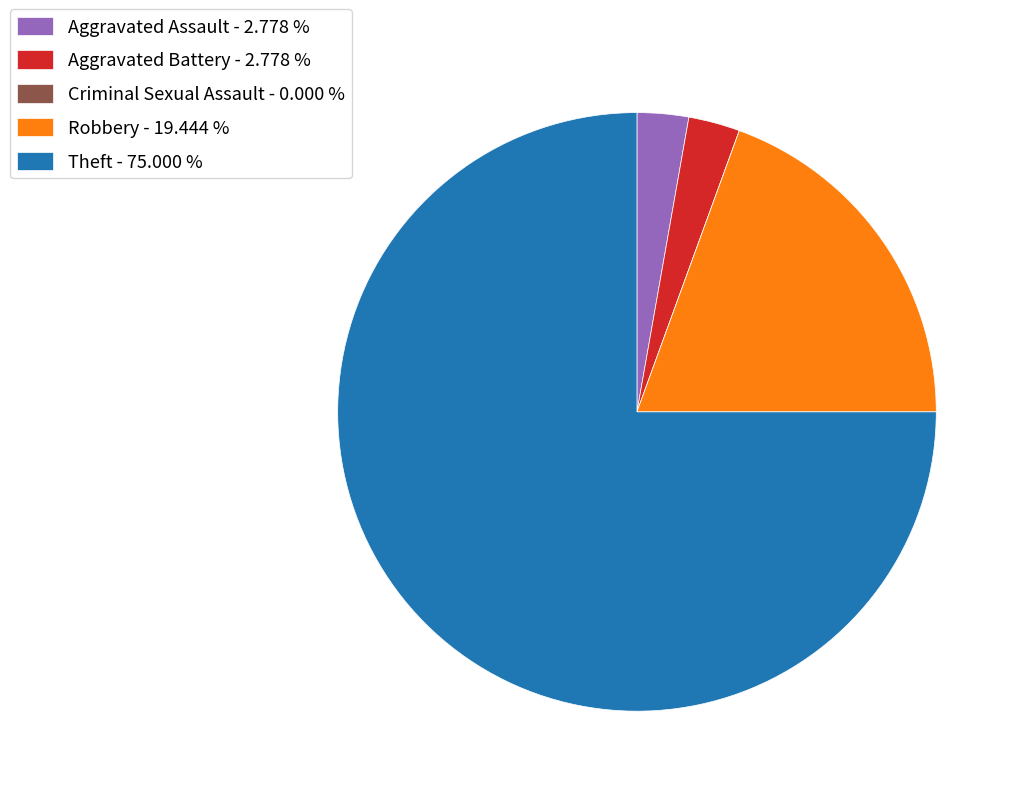

Between Aggravated Battery - 2.778 % and Robbery - 19.444 %, which is larger?

Robbery - 19.444 %